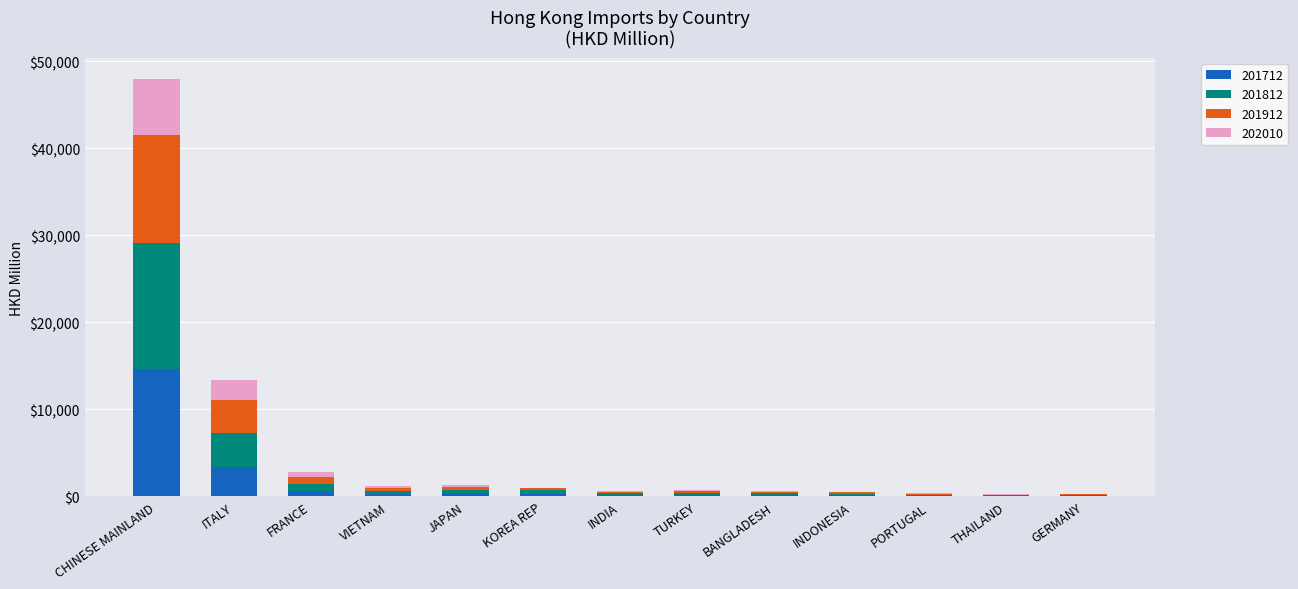

What is the maximum value for 201712?

14635.8